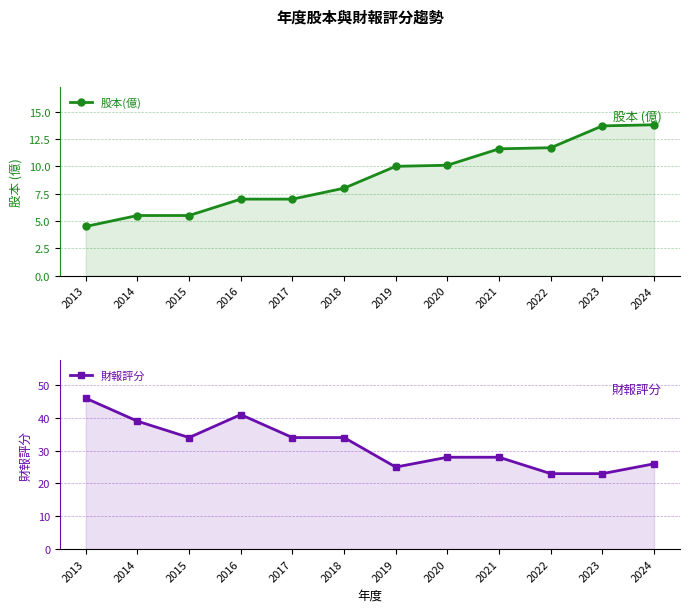

What is the lowest value of the 股本(億) series?

4.5